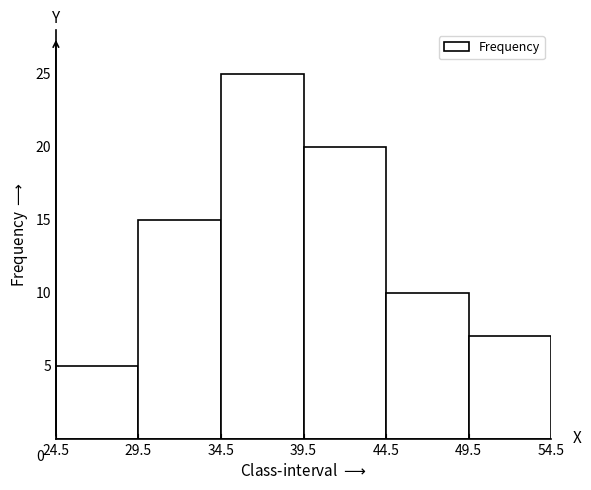

Which range on the x-axis has the tallest bar?

34.5 to 39.5